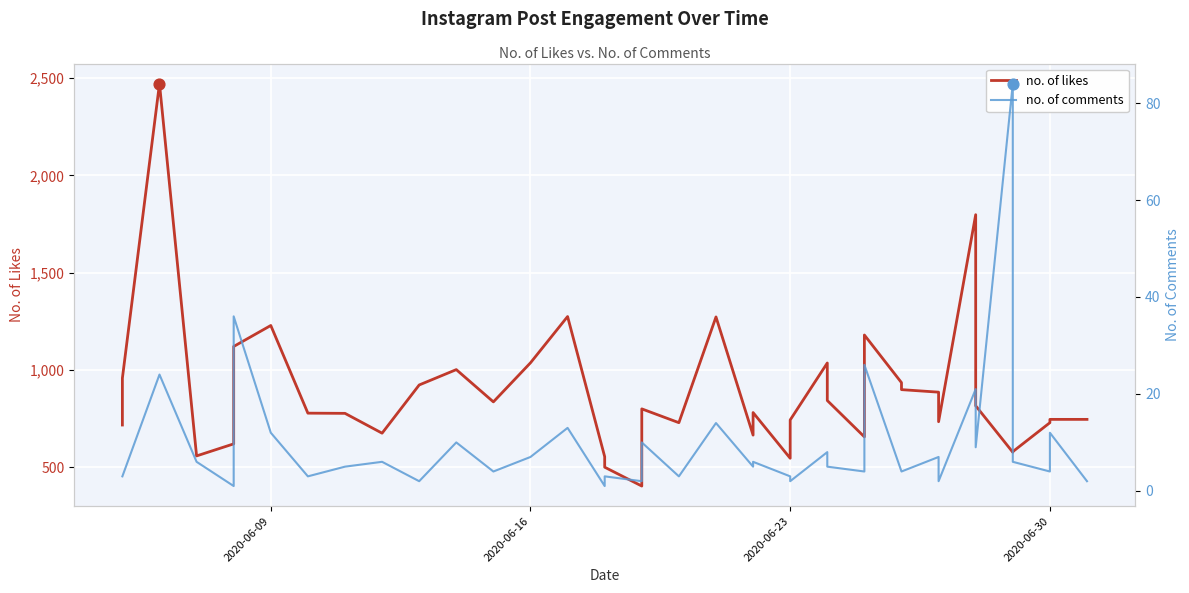

Which series contains the highest Y value?

no. of likes